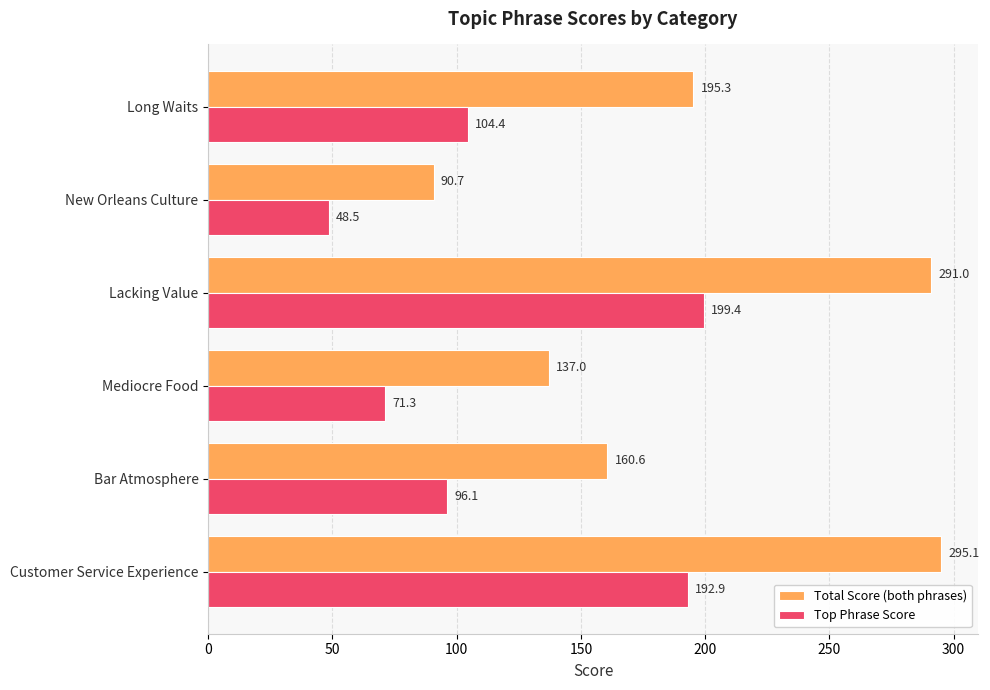

At how many categories does at least one series exceed 188?

3